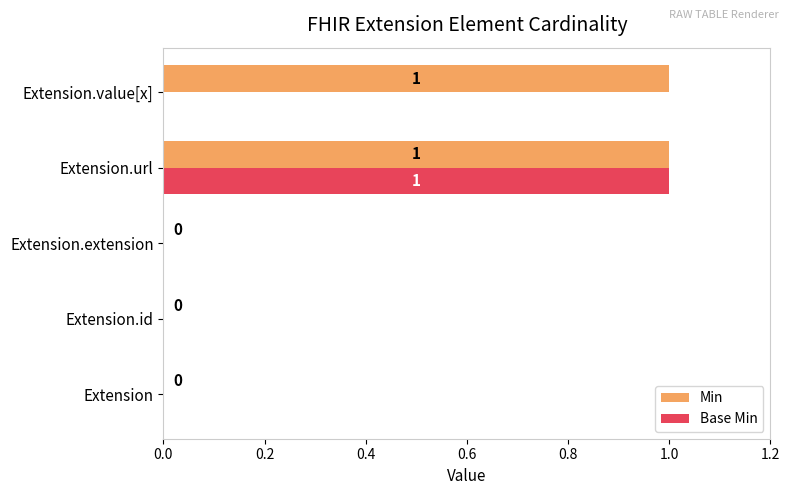

At which category is the sum across all series the highest?

Extension.url